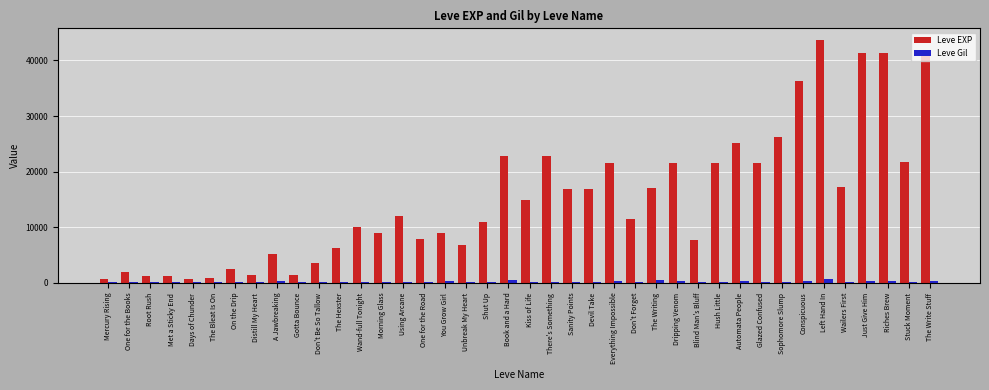

What is the sum of all Leve EXP values?

605250